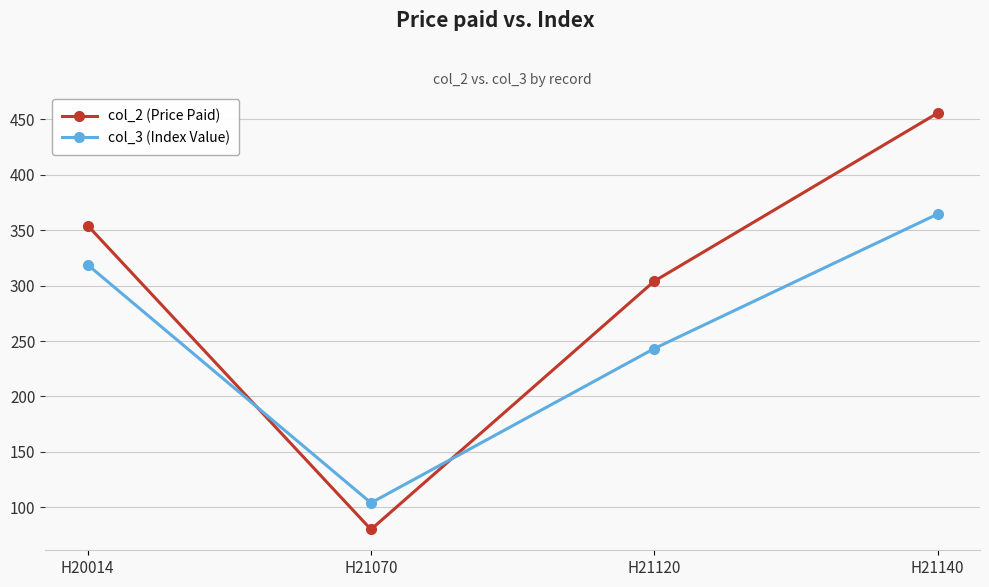

Rank the series by their average value, from lowest to highest.

col_3 (Index Value), col_2 (Price Paid)